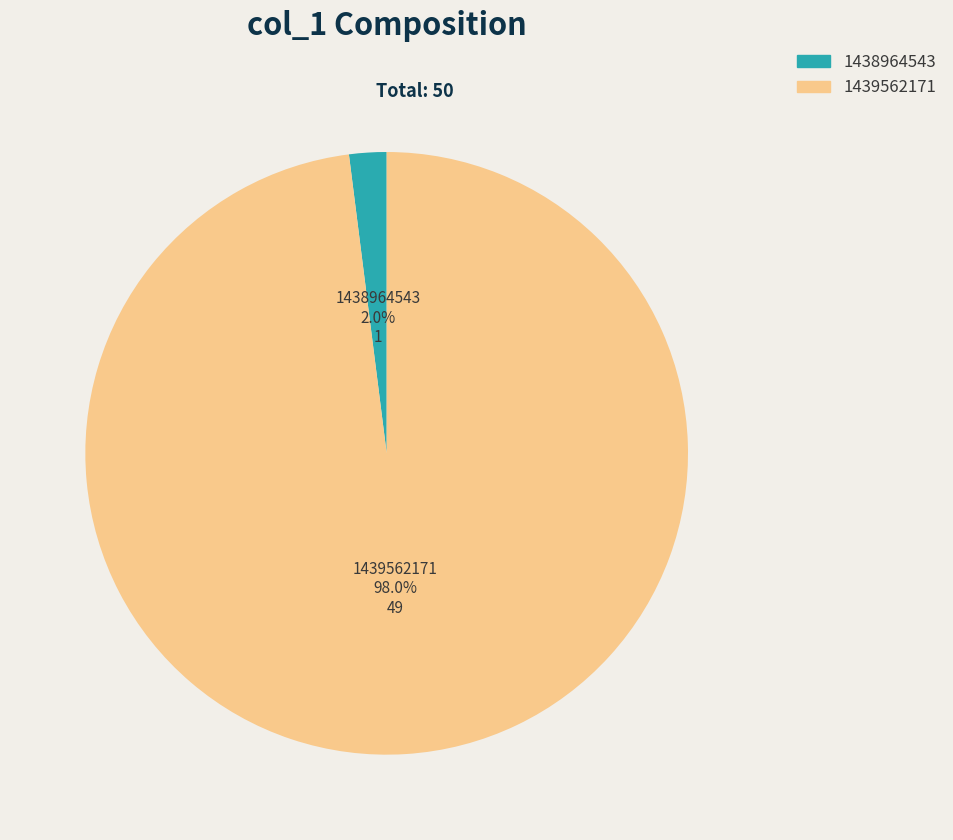

True or false: 1439562171 accounts for 98% of the total.

True